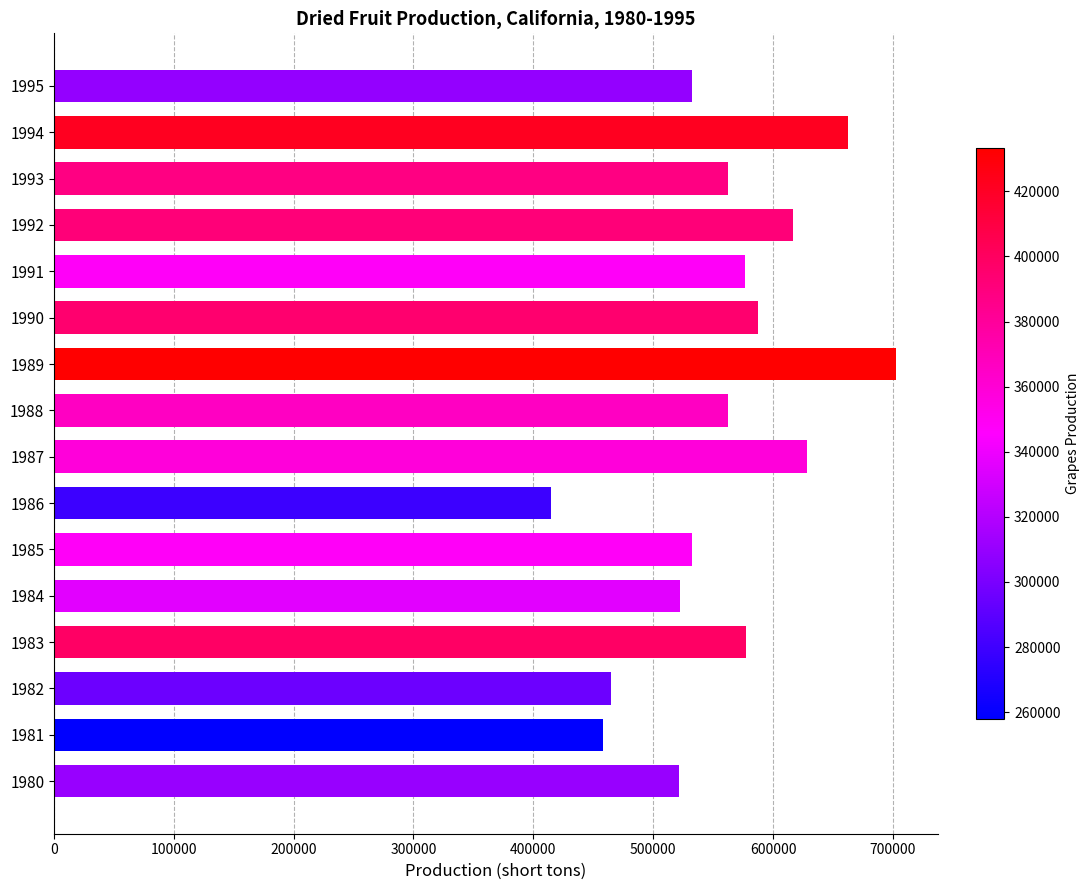

Is it true that the value at 1991 is 576600?

True